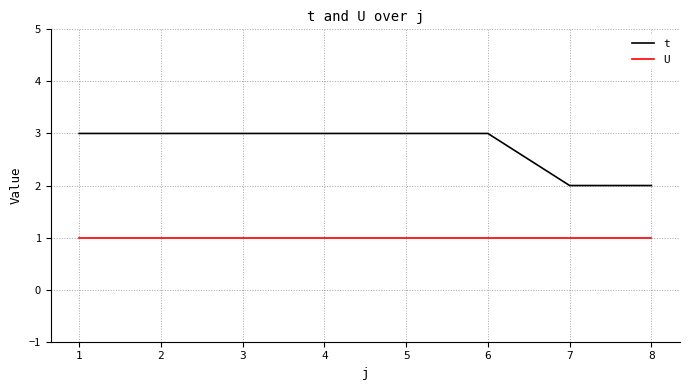

True or false: t and U intersect in this chart.

False